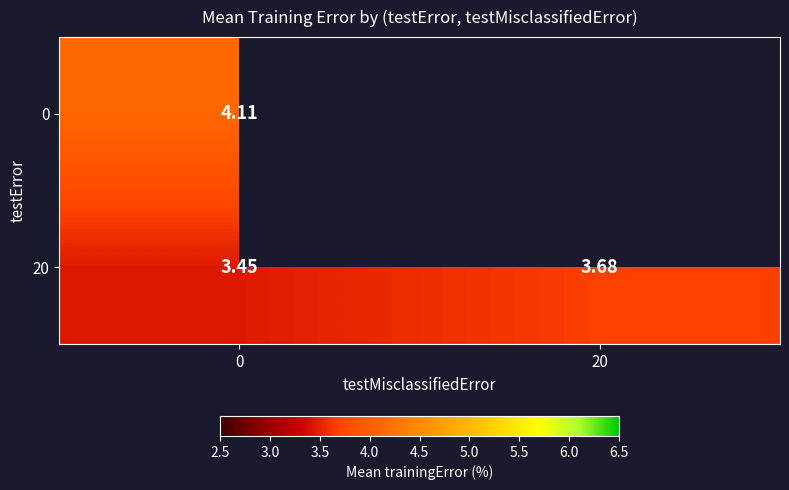

What value does the 0 series have at 0?

4.1